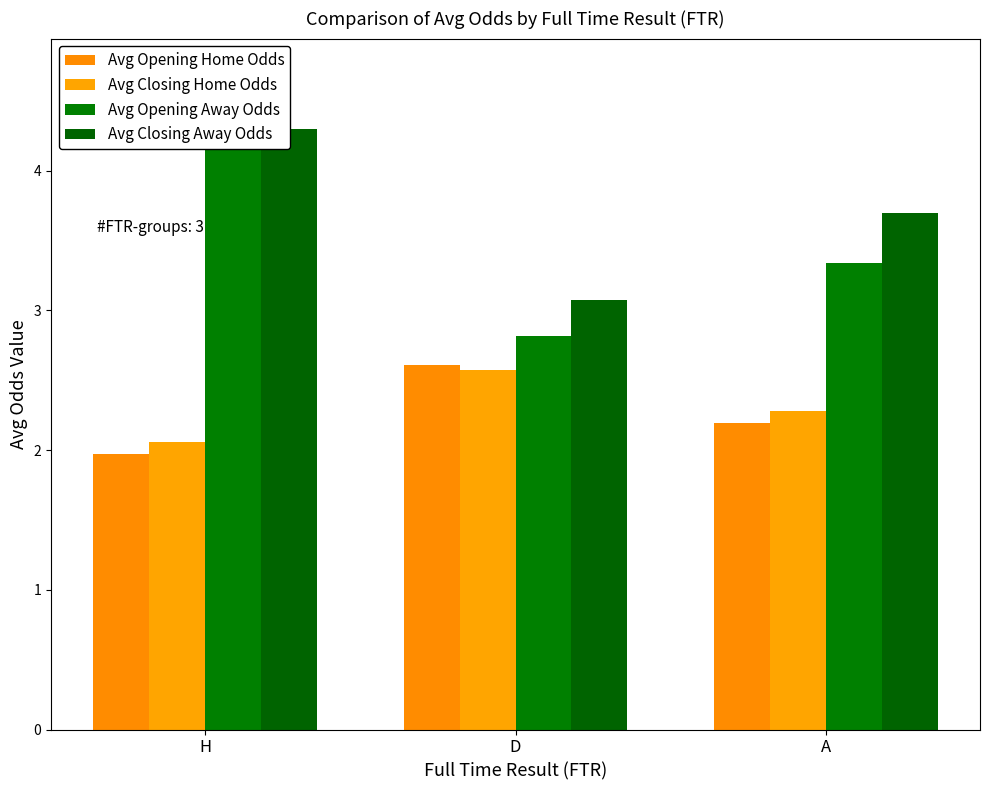

What is the label of the 2nd bar from the left?

D